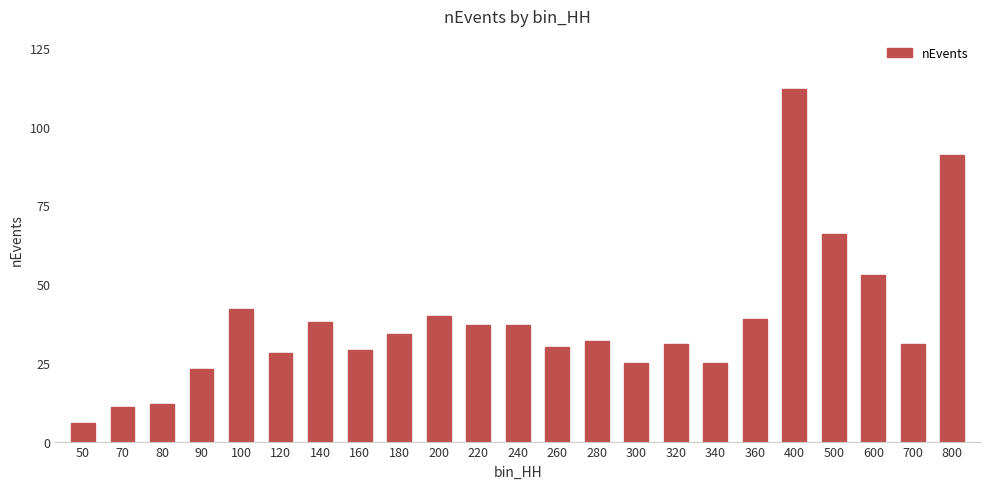

Which category has the highest value across all series?

400